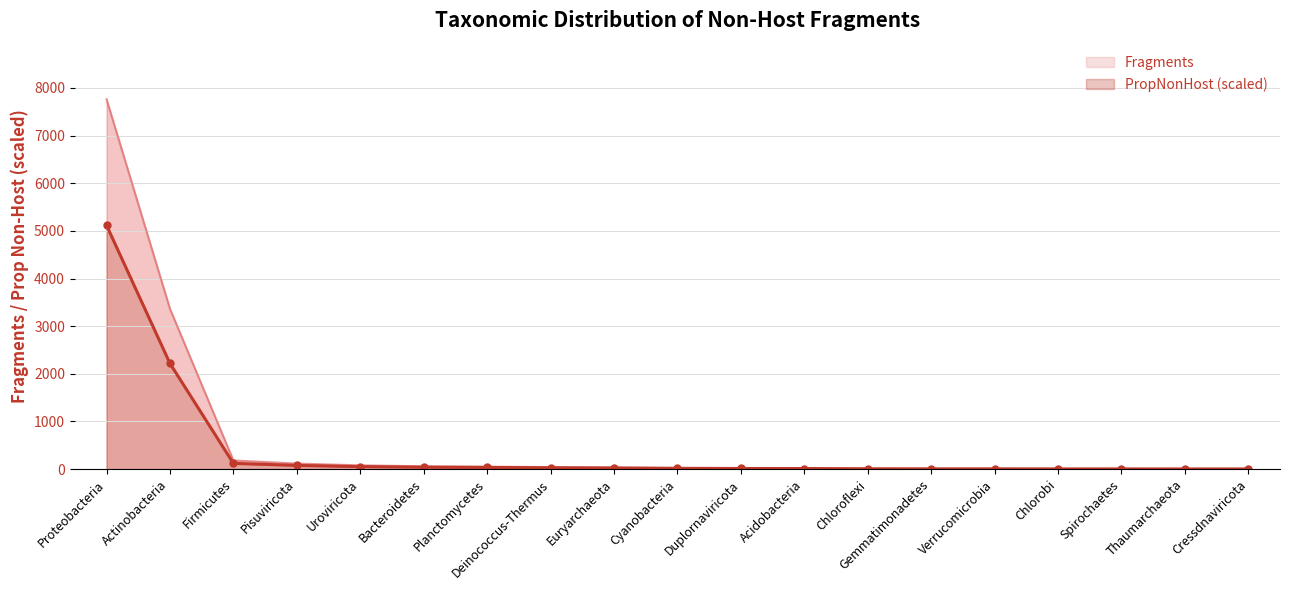

Which category has the lowest value in the PropNonHost_scaled series?

Thaumarchaeota